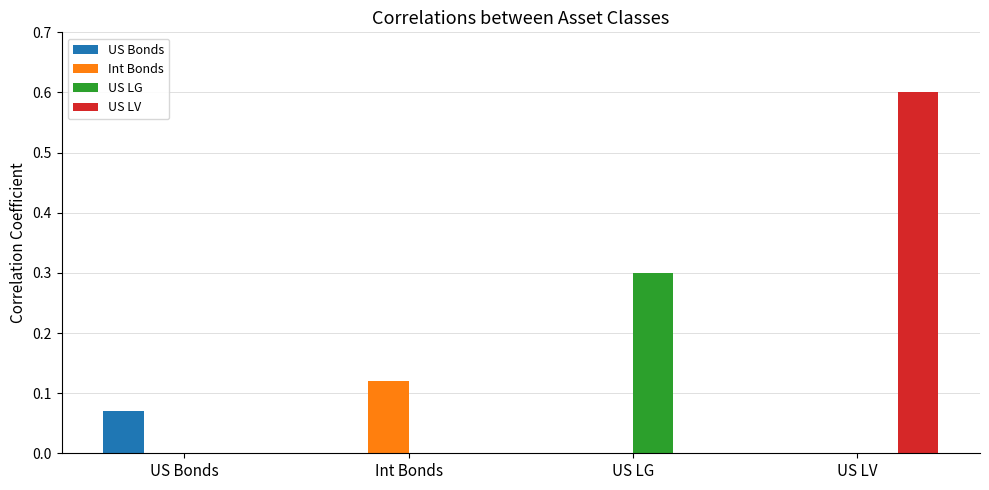

Is it true that Int Bonds equals 0.2 at Int Bonds?

False